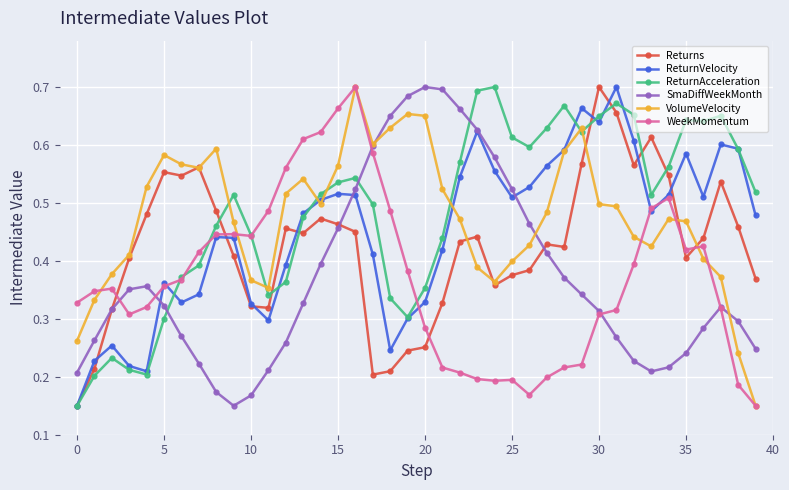

True or false: VolumeVelocity has more than 0 points higher than both neighbors.

True